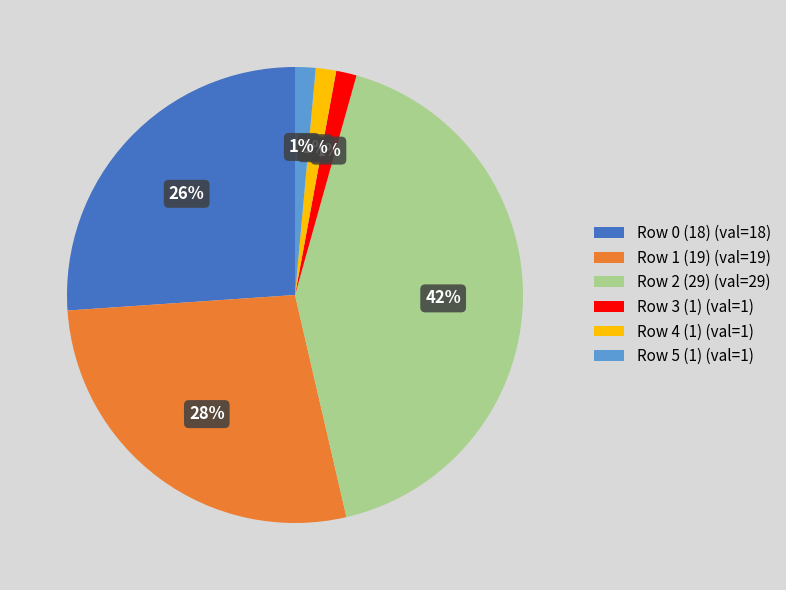

How many slices are in this pie chart?

6